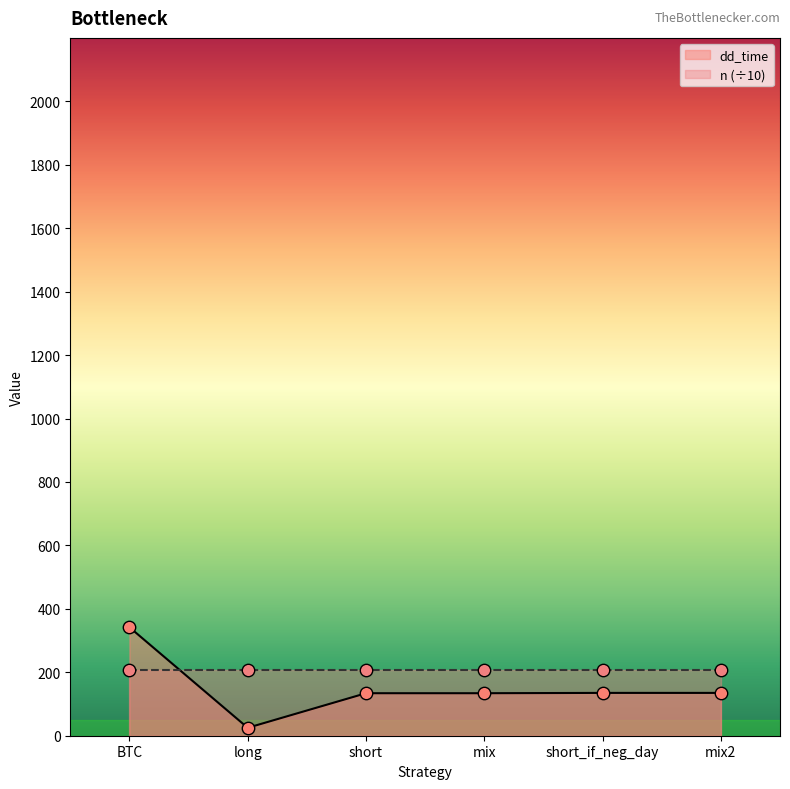

Which has a higher value, long or short_if_neg_day?

short_if_neg_day